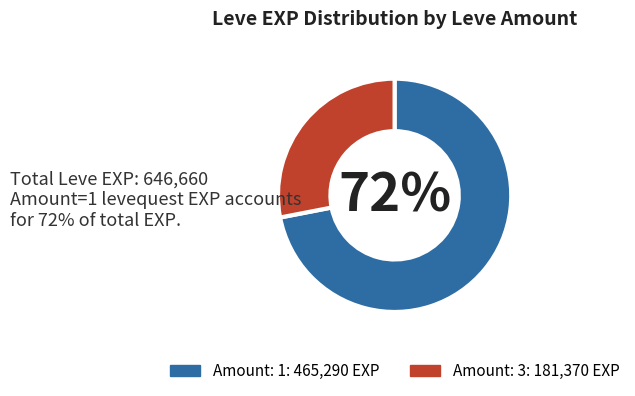

Is there any slice that represents more than half of the pie?

Yes